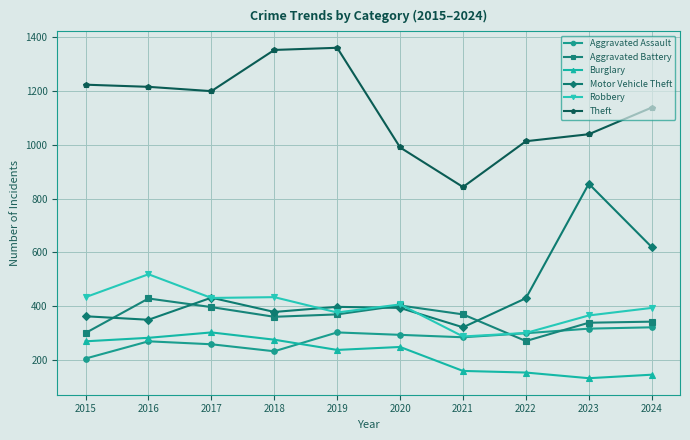

True or false: Aggravated Battery and Theft intersect in this chart.

False